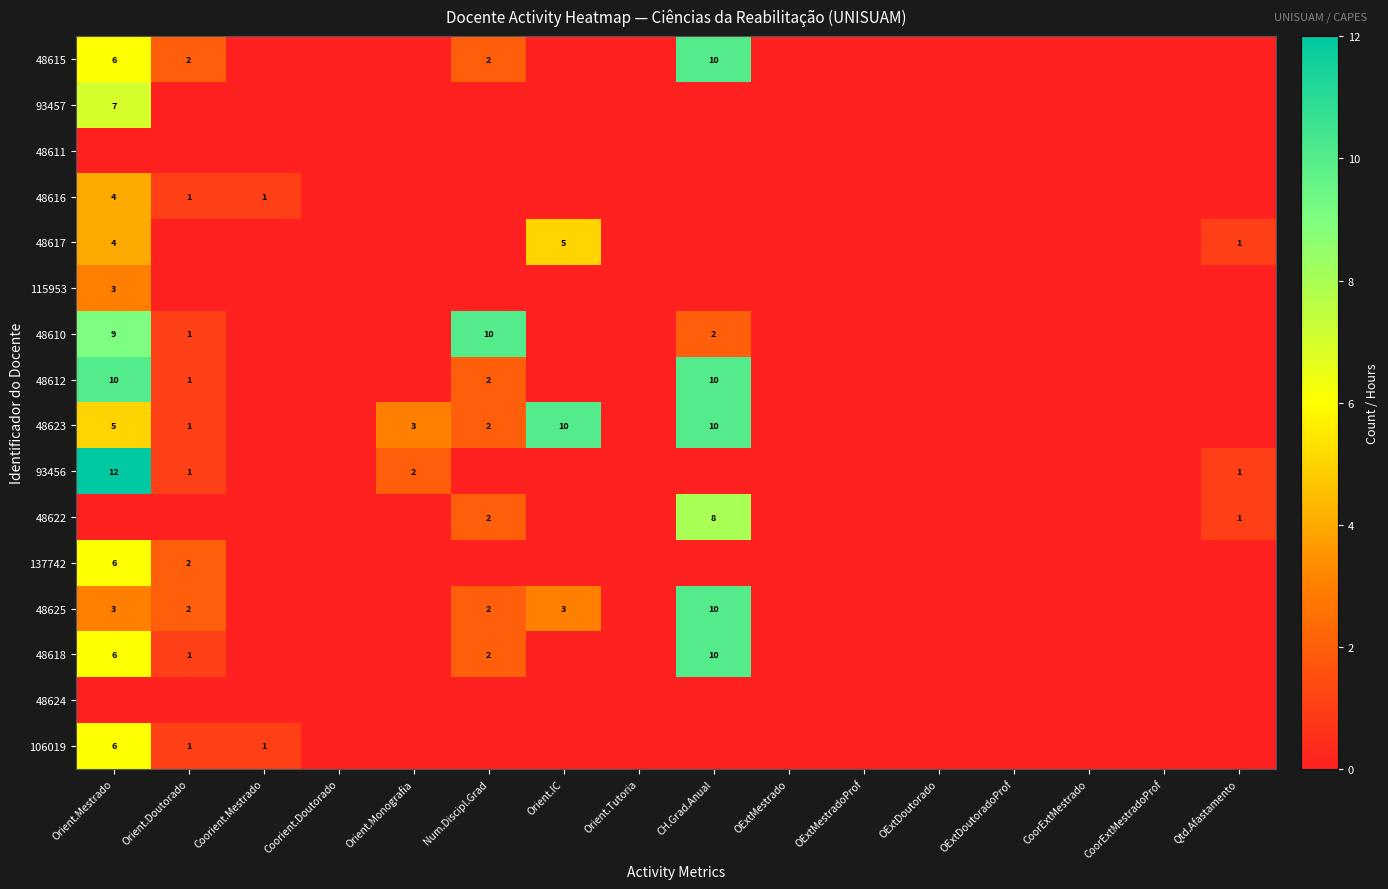

Between OExtMestradoProf and CH.Grad.Anual, which is larger?

CH.Grad.Anual